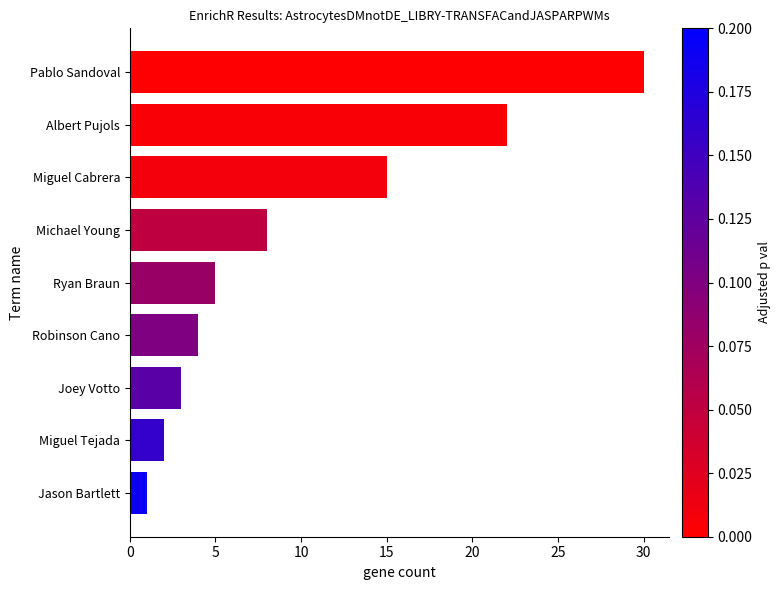

Reading bottom to top, list all the values displayed in this chart.

1	2	3	4	5	8	15	22	30